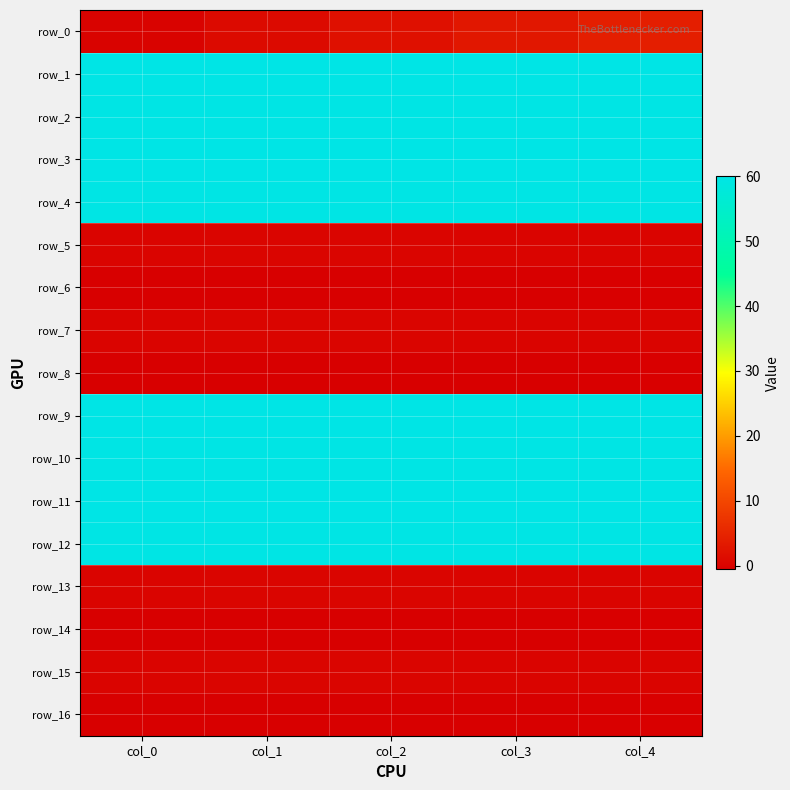

Reading right to left, what are all the values shown in this chart?

row_0: 4.0	3.0	2.0	1.0	0.0
row_1: 60.0	60.0	60.0	60.0	60.0
row_2: 59.7	59.7	59.7	59.7	59.7
row_3: 60.0	60.0	60.0	60.0	60.0
row_4: 59.7	59.7	59.7	59.7	59.7
row_5: 0.2	0.2	0.3	0.3	0.2
row_6: -0.4	-0.5	-0.6	-0.6	-0.5
row_7: 0.2	0.2	0.3	0.3	0.2
row_8: -0.4	-0.5	-0.6	-0.6	-0.5
row_9: 60.0	60.0	60.0	60.0	60.0
row_10: 59.7	59.7	59.7	59.7	59.7
row_11: 60.0	60.0	60.0	60.0	60.0
row_12: 59.7	59.7	59.7	59.7	59.7
row_13: 0.2	0.2	0.3	0.3	0.2
row_14: -0.4	-0.5	-0.6	-0.6	-0.5
row_15: 0.2	0.2	0.3	0.3	0.2
row_16: -0.4	-0.5	-0.6	-0.6	-0.5